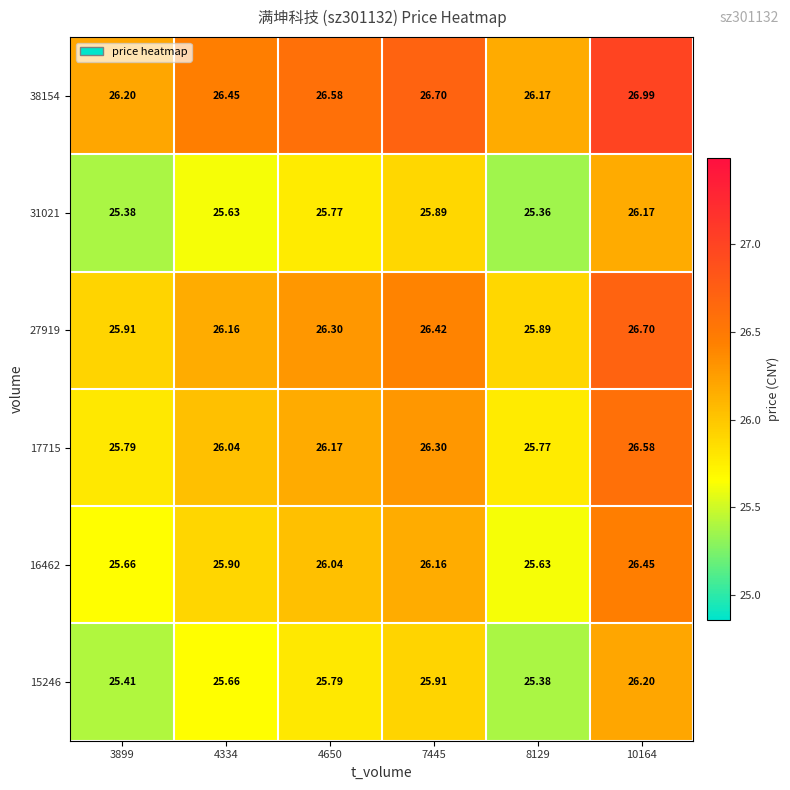

Is the value of 38154 at 4650 greater than the value of 16462 at 10164?

Yes